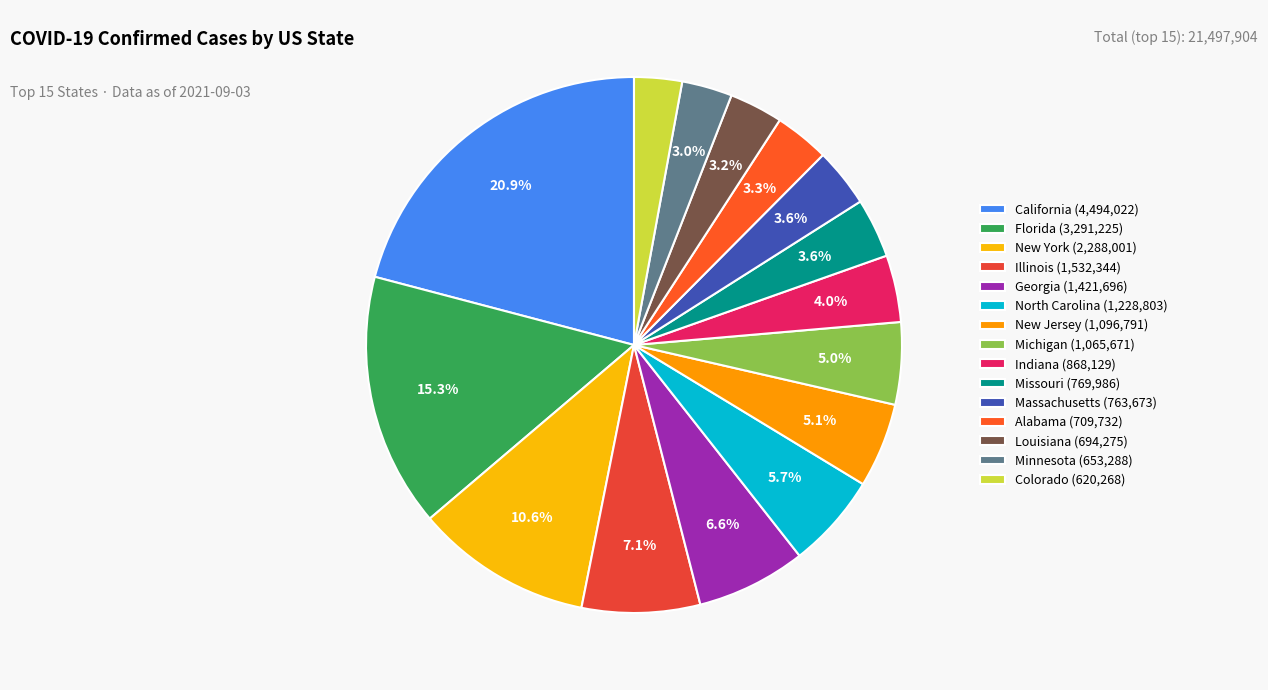

What percentage do Massachusetts and Missouri together represent?

7.1%